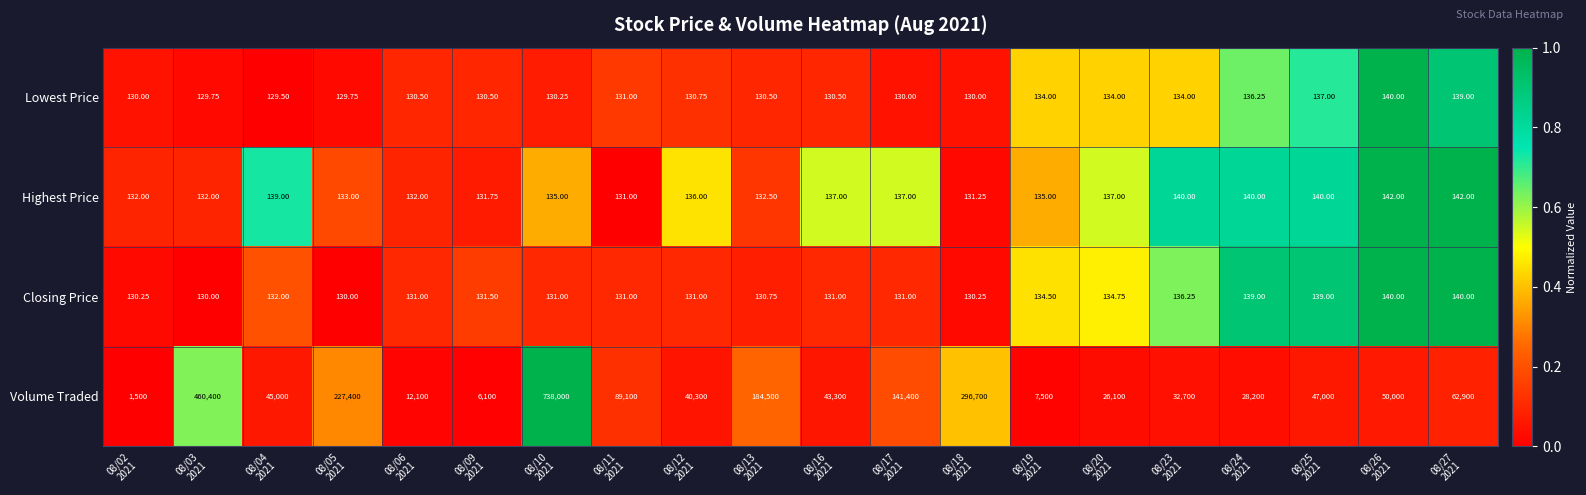

Which series has the largest range (max minus min)?

Volume Traded